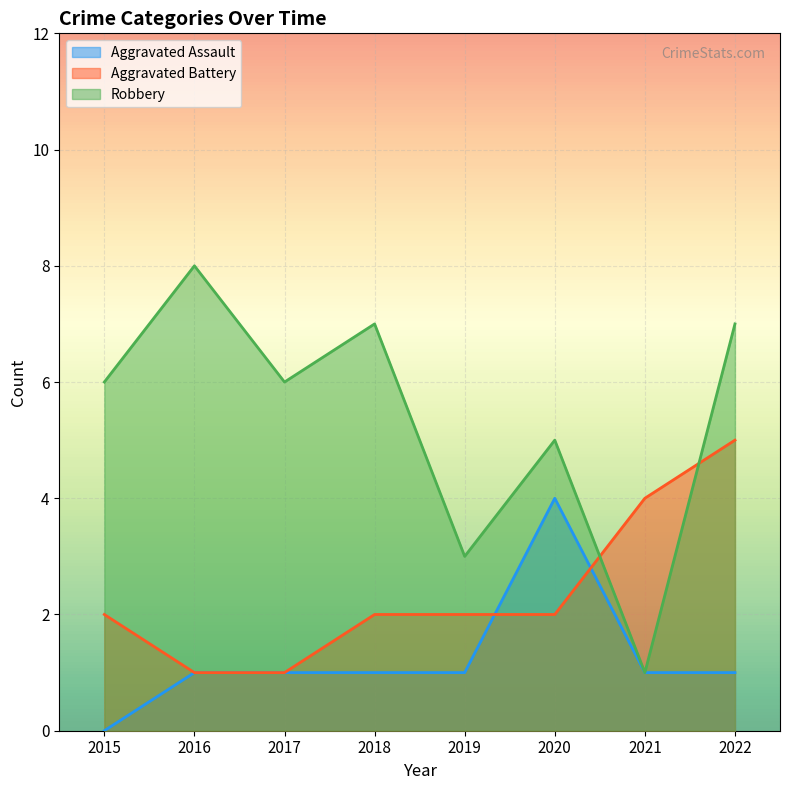

What is the value of the Aggravated Assault point at the 7th from the left?

1